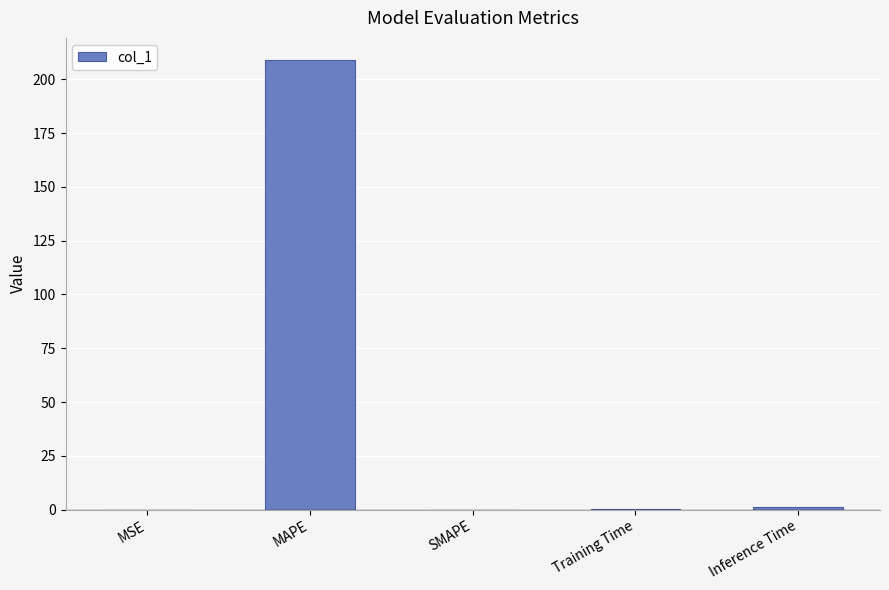

What is the change in value from MSE to Training Time?

+0.1